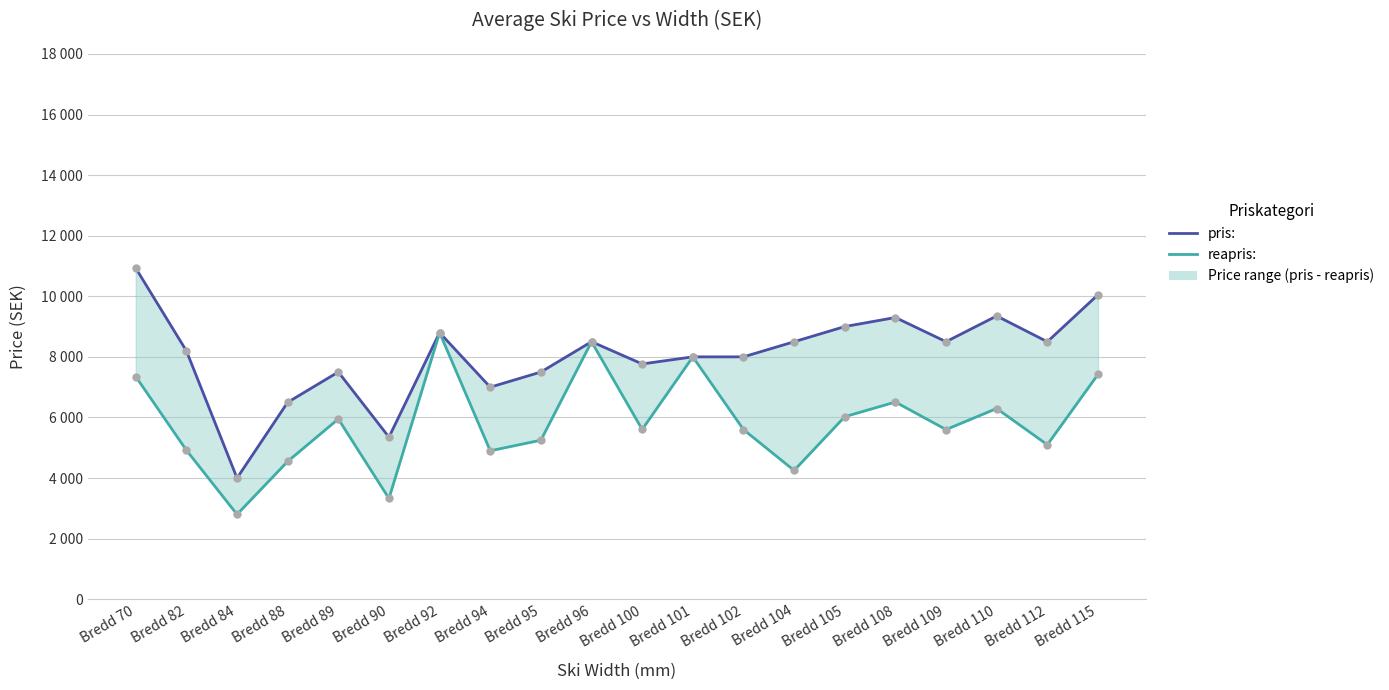

Where is pris: nearest to the value 7464?

Bredd 95